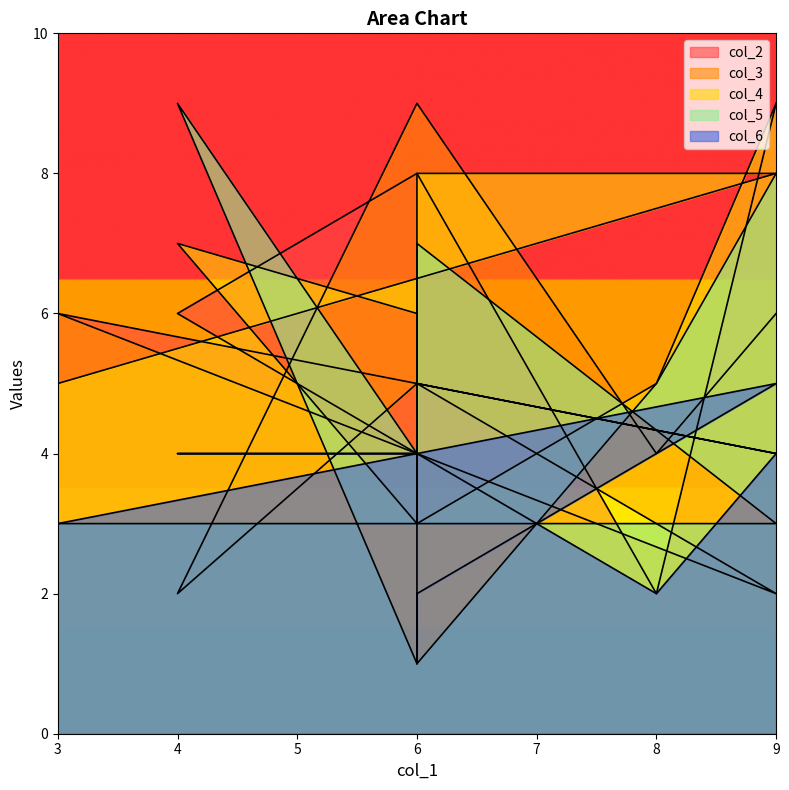

Count the col_4 values in the range 4 to 8.

8